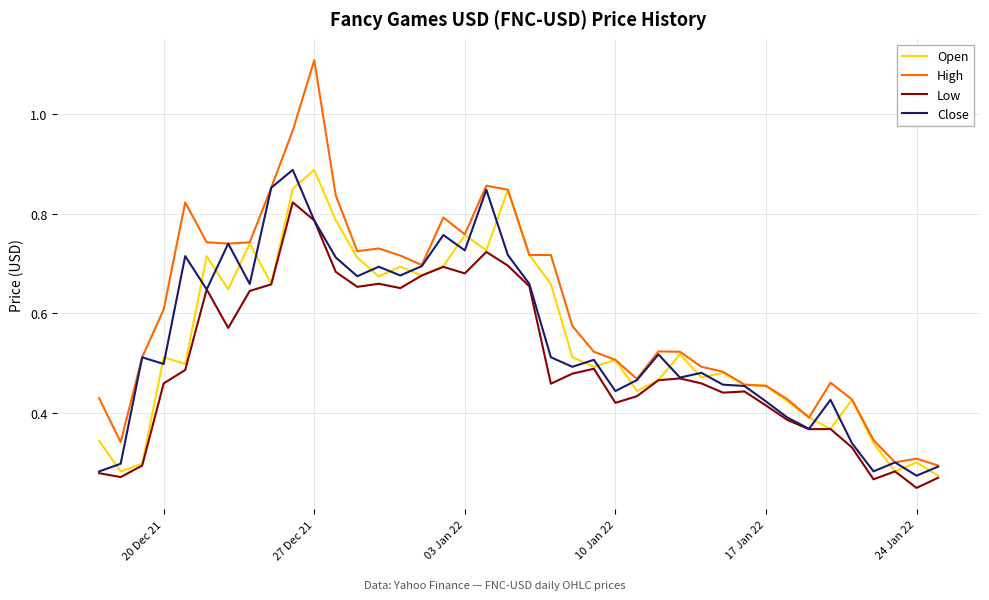

Which series has the widest spread of values?

High